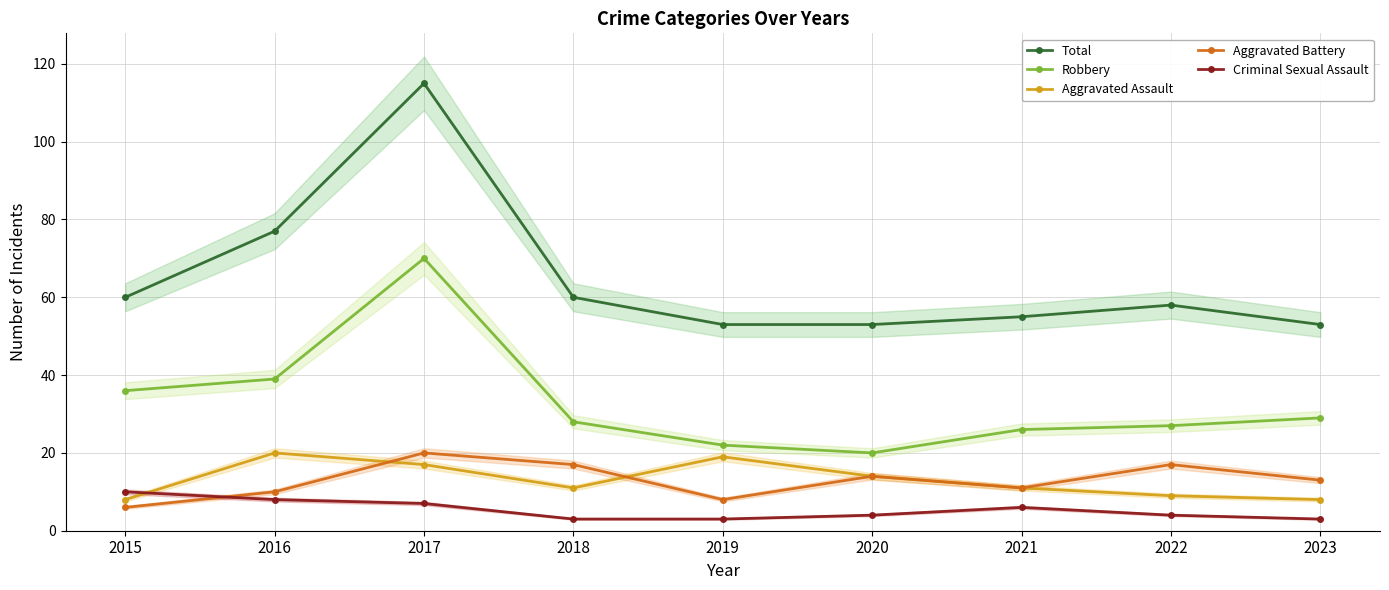

What is the approximate value of Total at 2017?

115